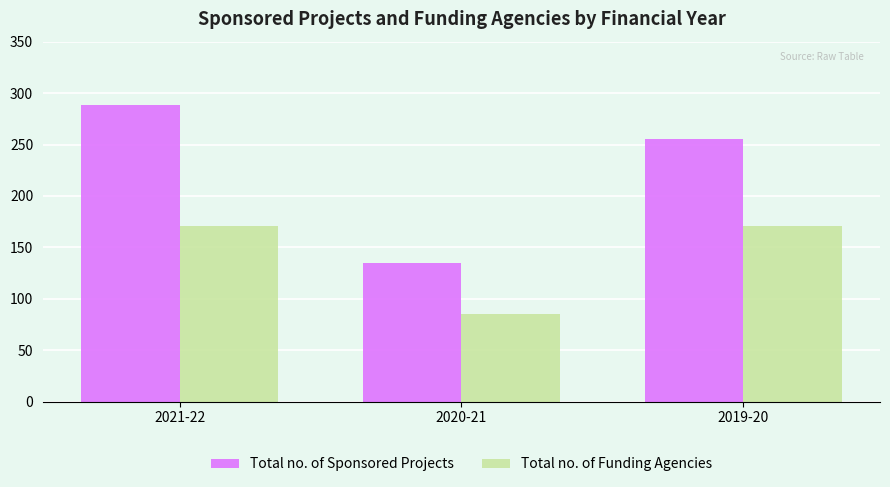

How many groups of bars are there?

3